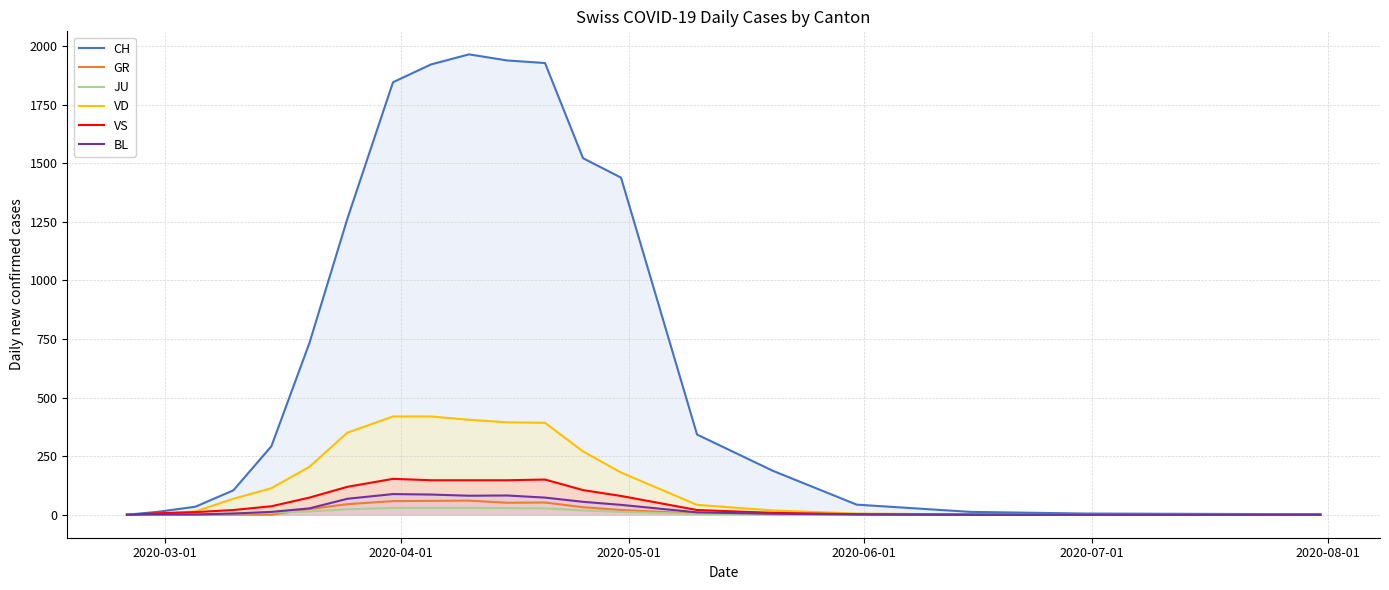

In BL, how many points are higher than both neighbors (excluding endpoints)?

2